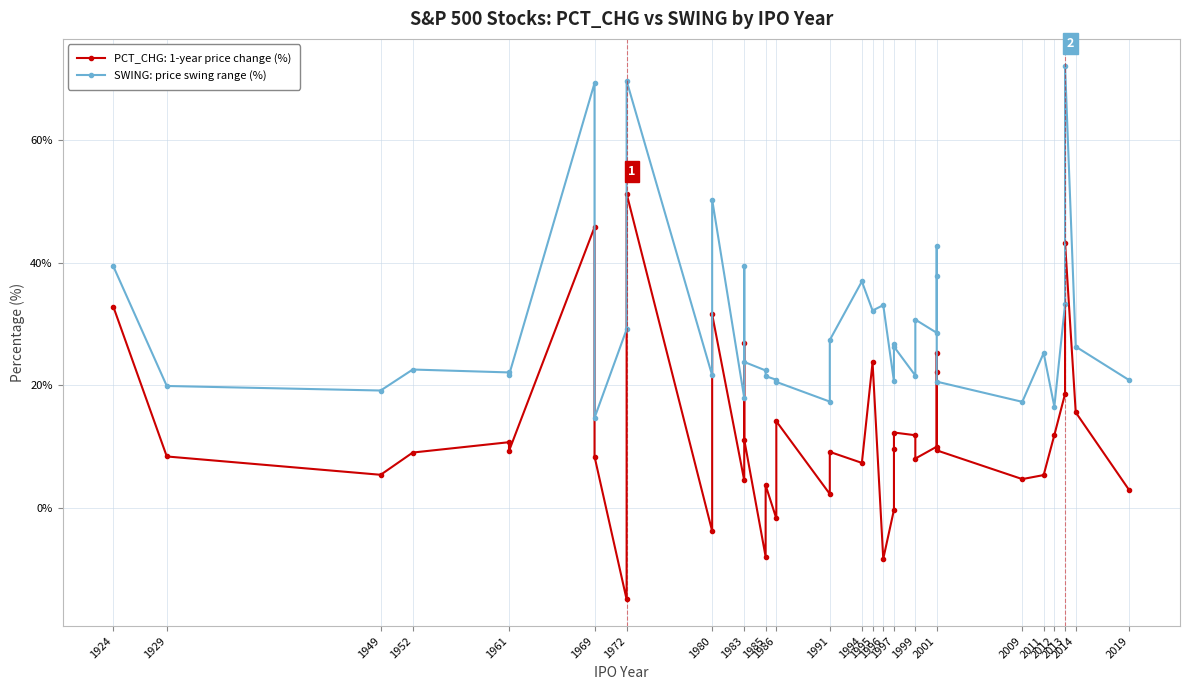

Which has a higher value, 1924 or 1994?

1924